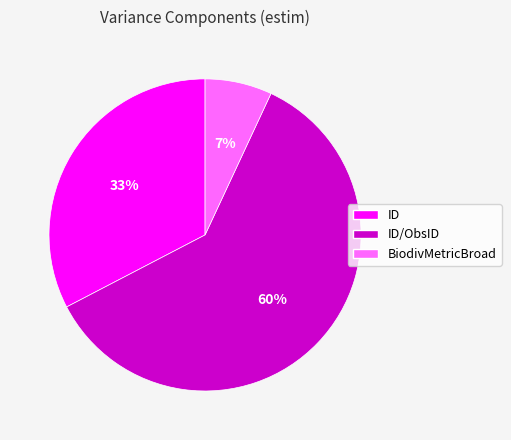

Which has a higher value, BiodivMetricBroad or ID/ObsID?

ID/ObsID